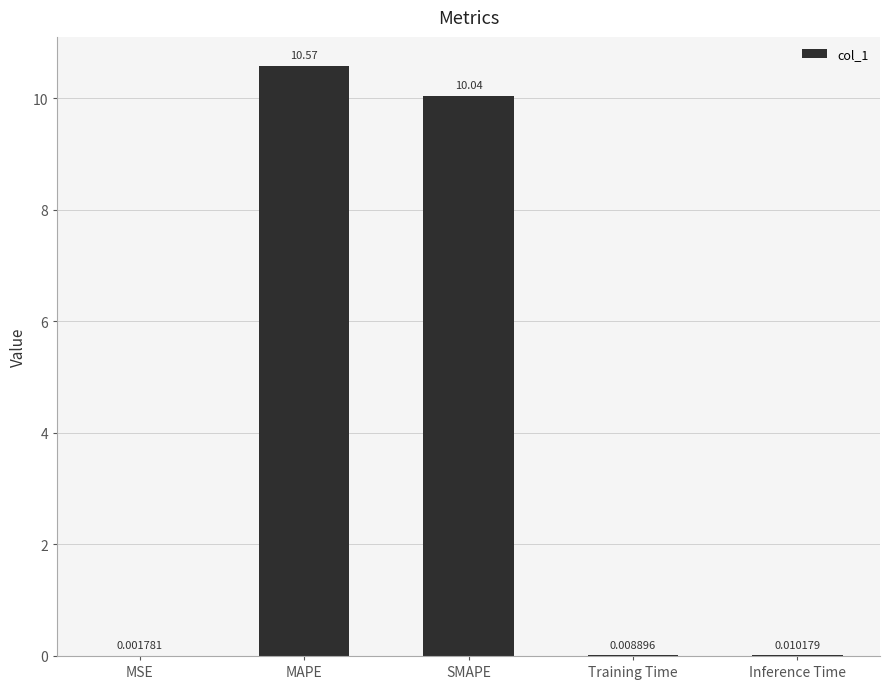

Which category has the highest value across all series?

MAPE